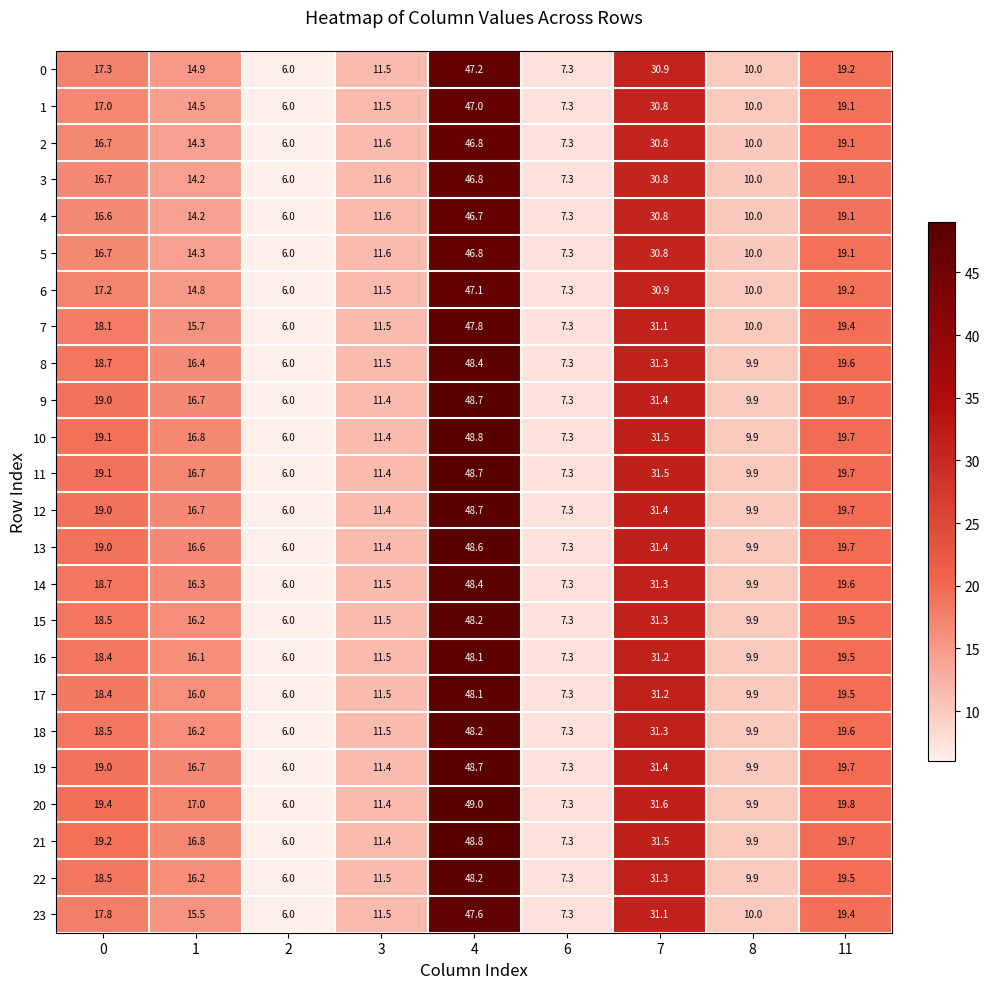

At which category is the sum across all series the highest?

4